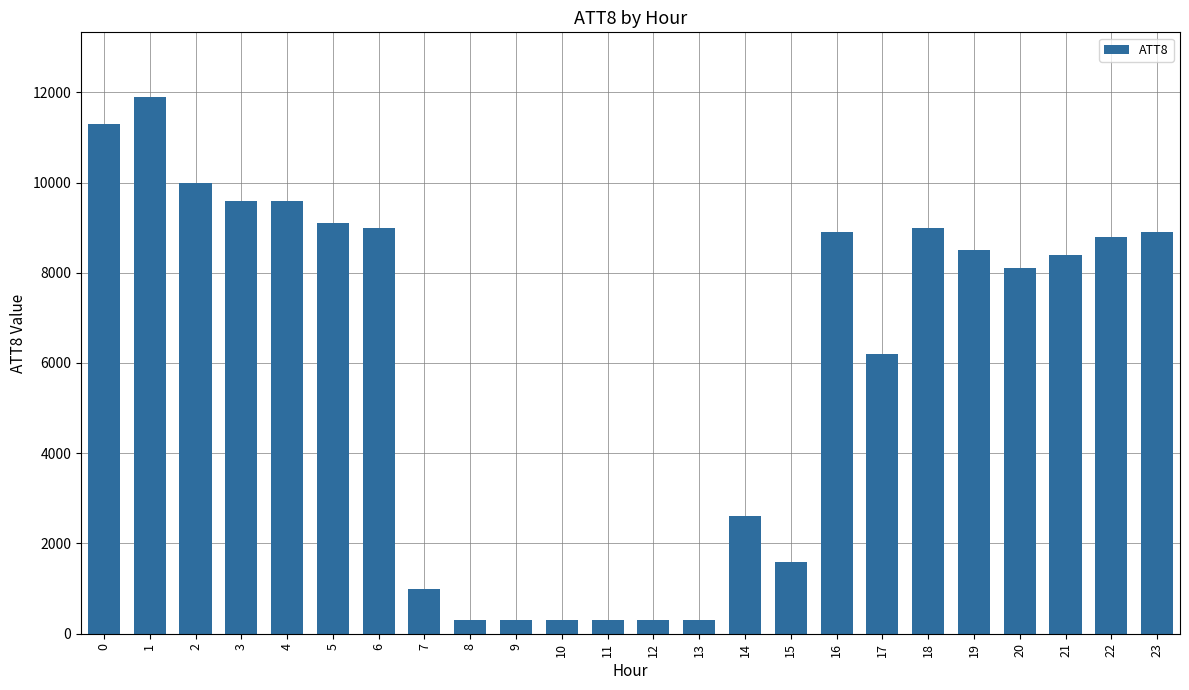

Is it true that the value at 2 is 6562?

False